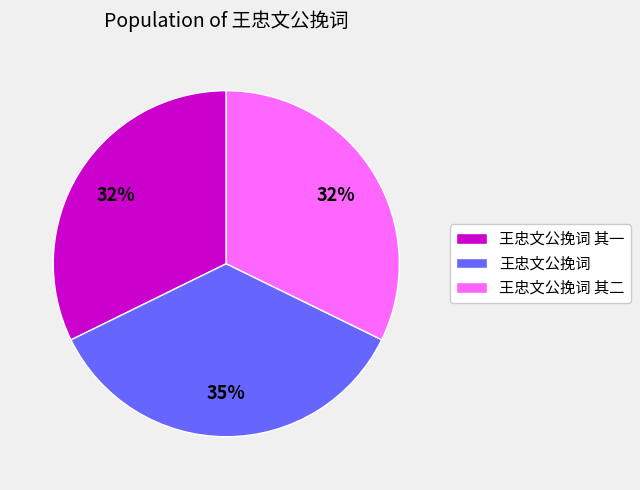

Is there any slice that represents more than half of the pie?

No